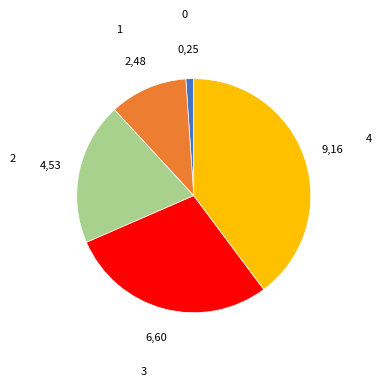

How many segments does this pie chart have?

5